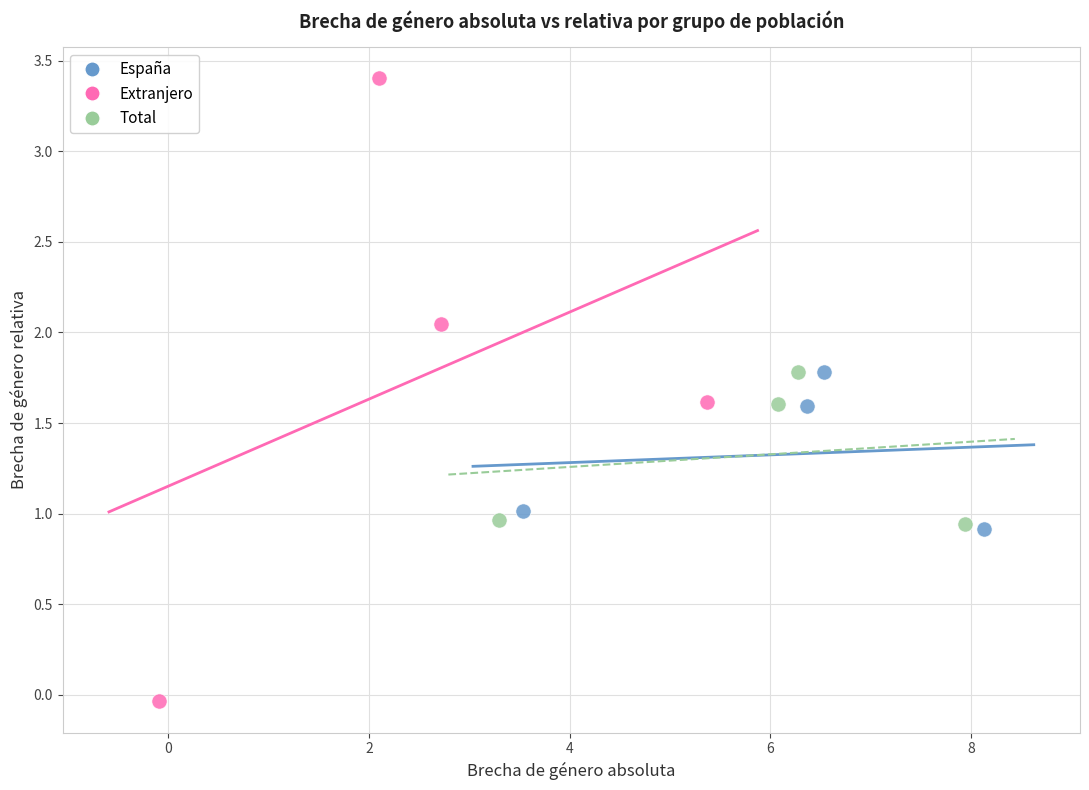

Which series contains the lowest Y value?

Extranjero